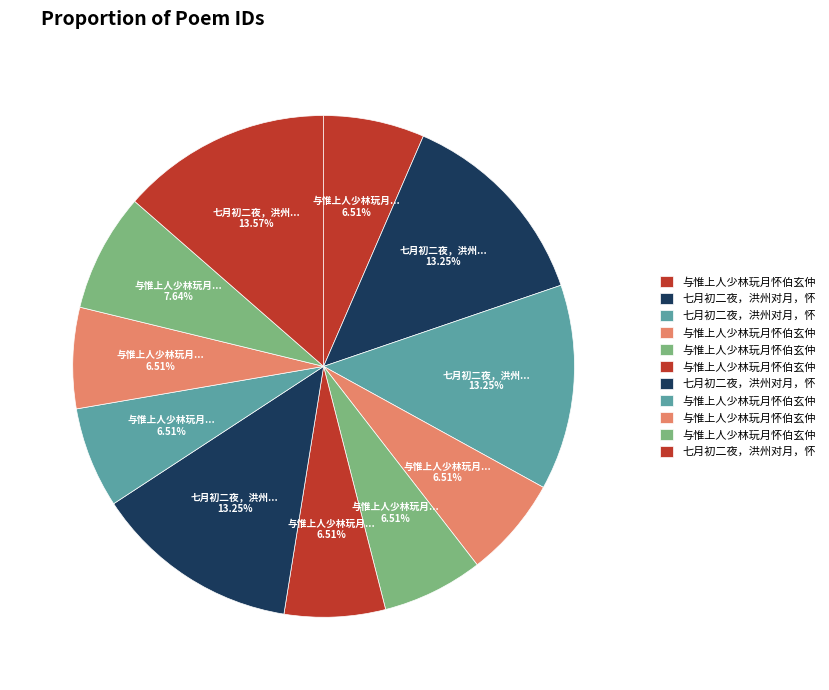

How many segments does this pie chart have?

11